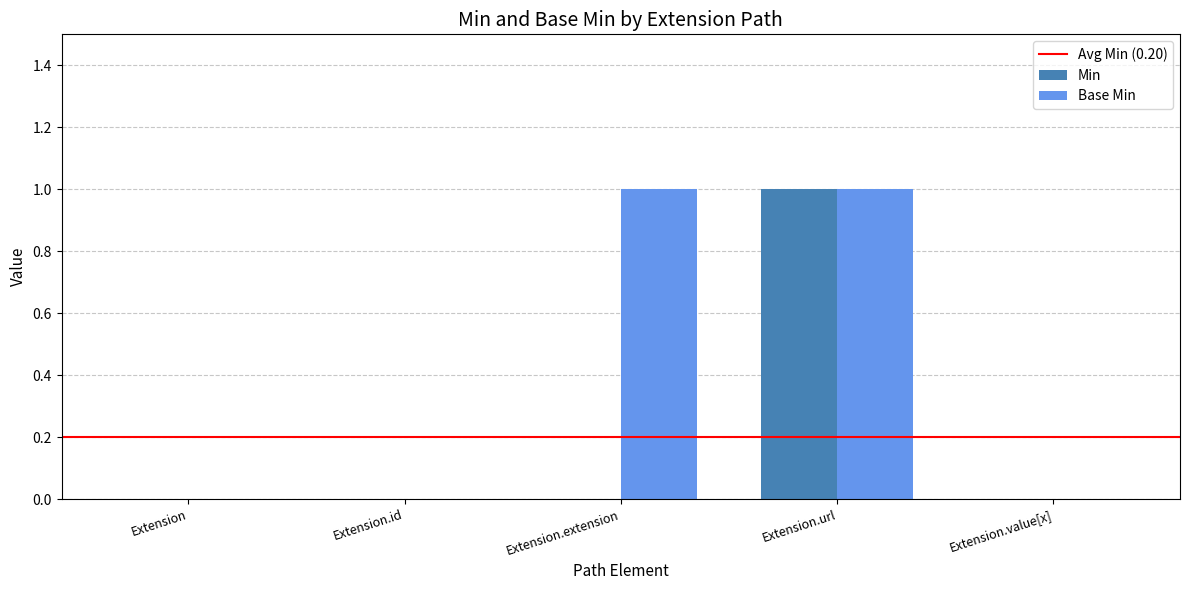

The Min series shows 0 at Extension. True or false?

True